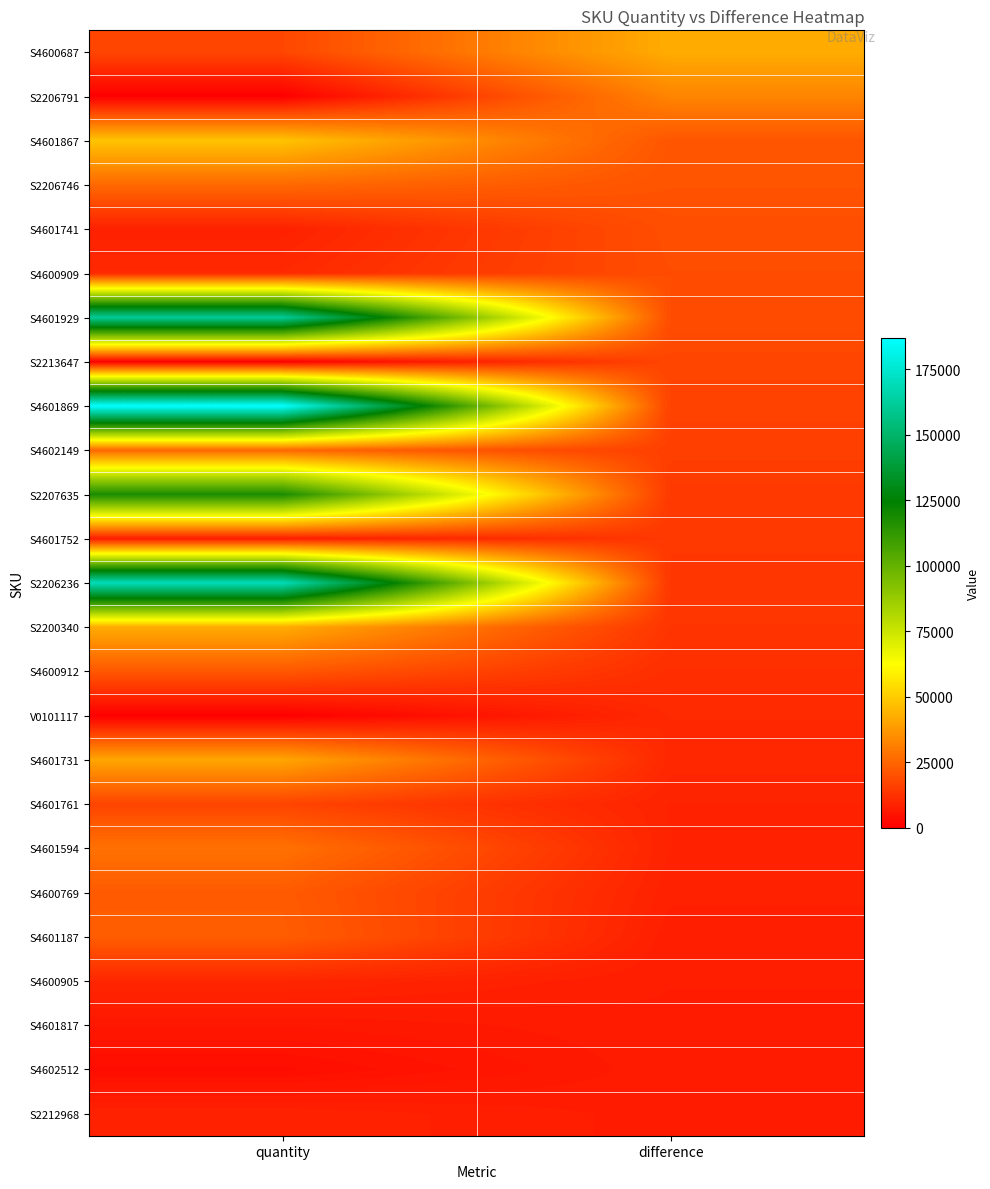

At how many categories does at least one series exceed 171942?

1